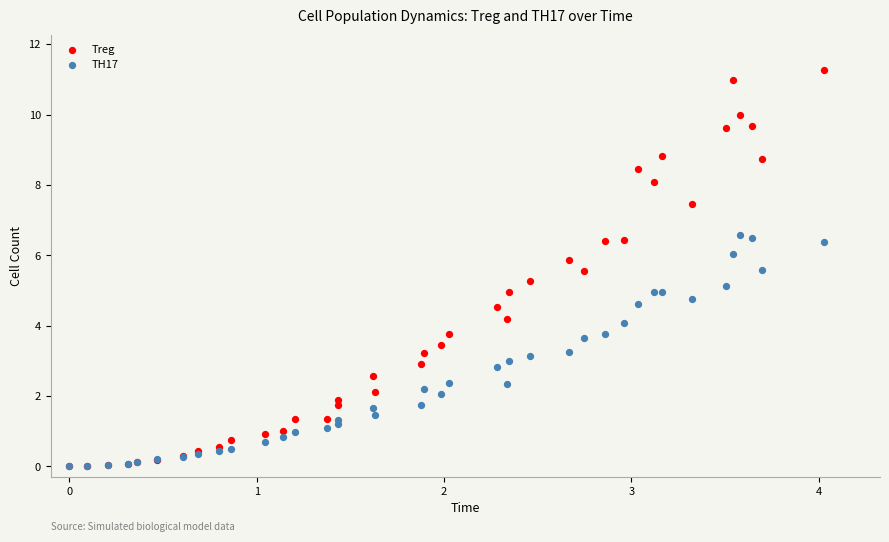

What are all the series names shown in the legend?

Treg, TH17